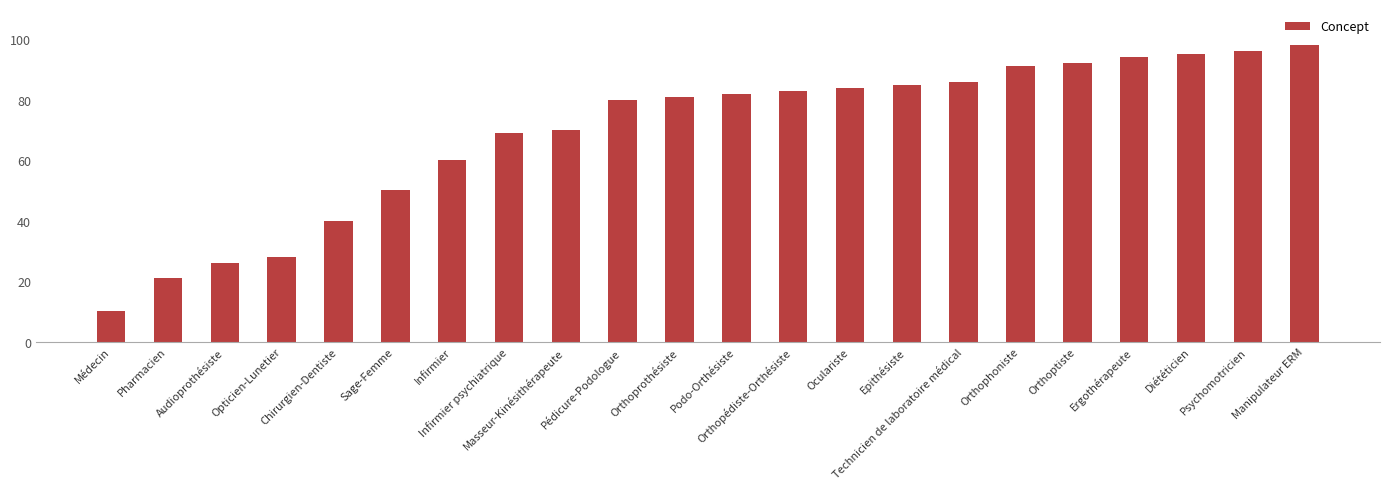

Which label corresponds to the largest value in the chart?

Manipulateur ERM